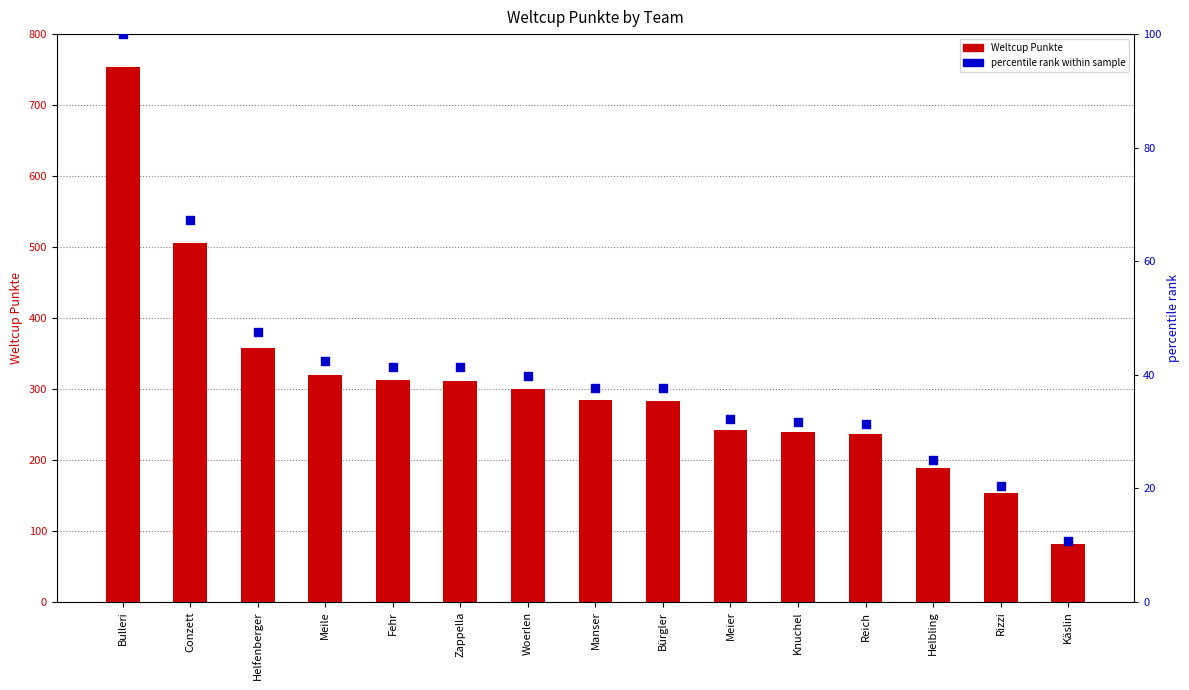

Is the value of percentile rank within sample at Helfenberger greater than the value of Weltcup Punkte at Conzett?

No